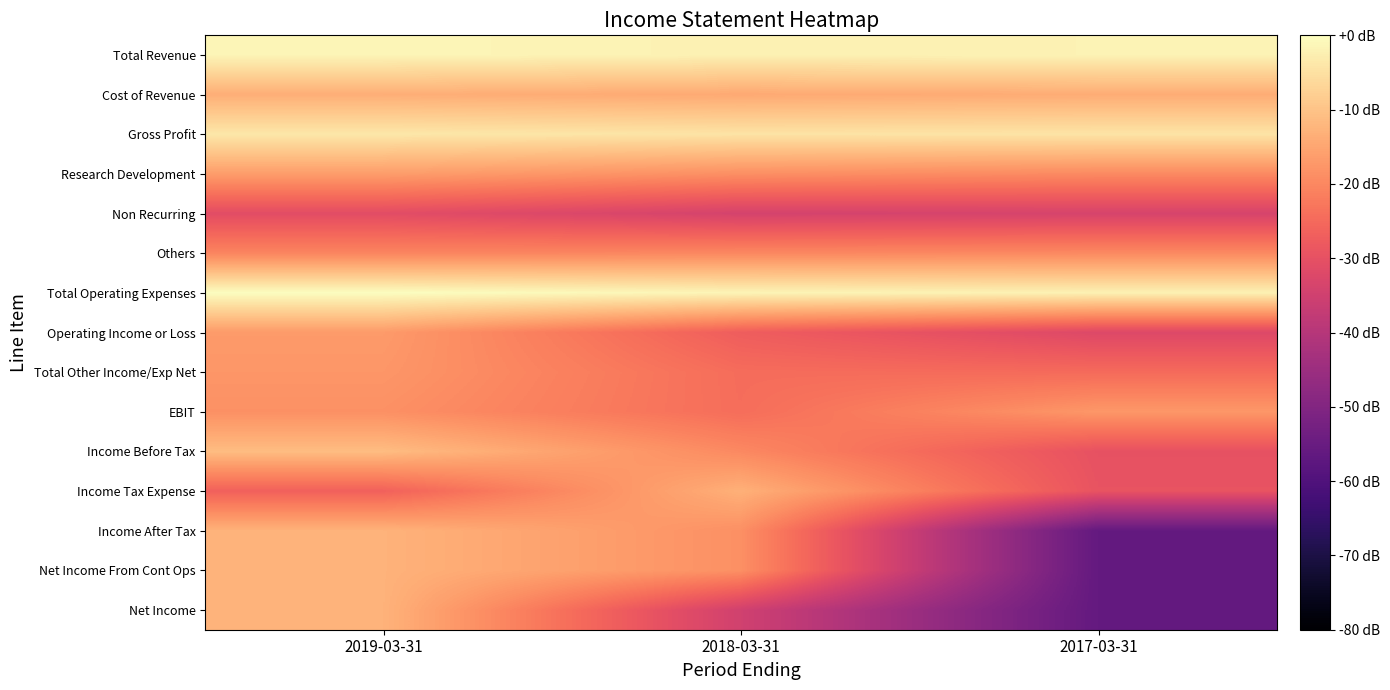

List the series in order of their peak value, highest first.

Total Operating Expenses, Total Revenue, Gross Profit, Income Before Tax, Income After Tax, Net Income From Cont Ops, Net Income, Income Tax Expense, Cost of Revenue, Research Development, Operating Income or Loss, EBIT, Total Other Income/Exp Net, Others, Non Recurring